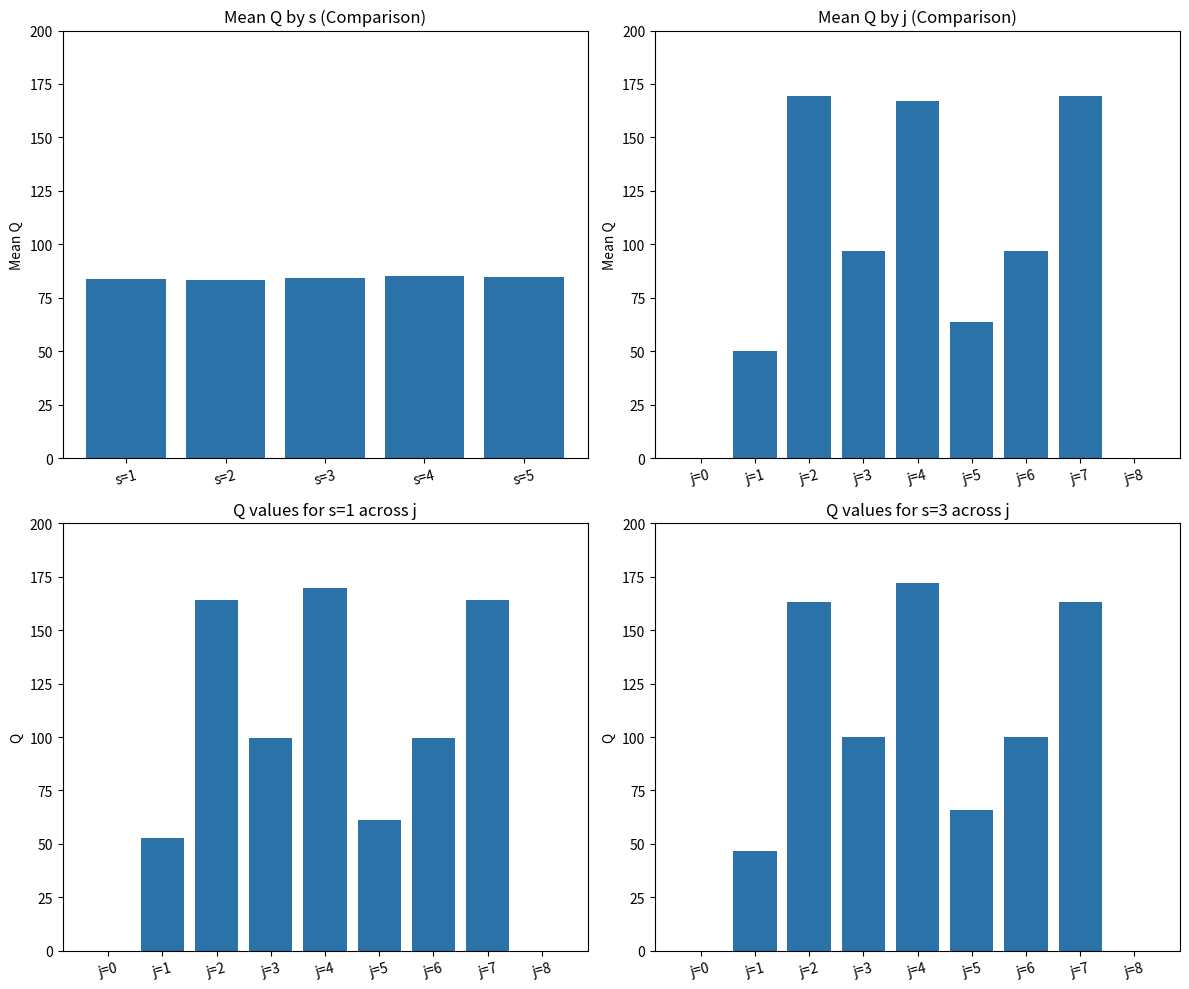

True or false: s=3 has a value of 172.3 at j=4.

True